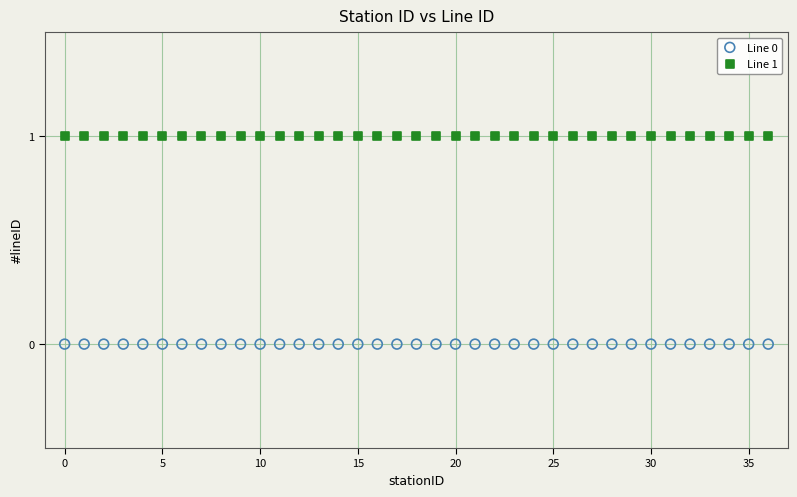

Which series reaches the minimum Y coordinate?

Line 0